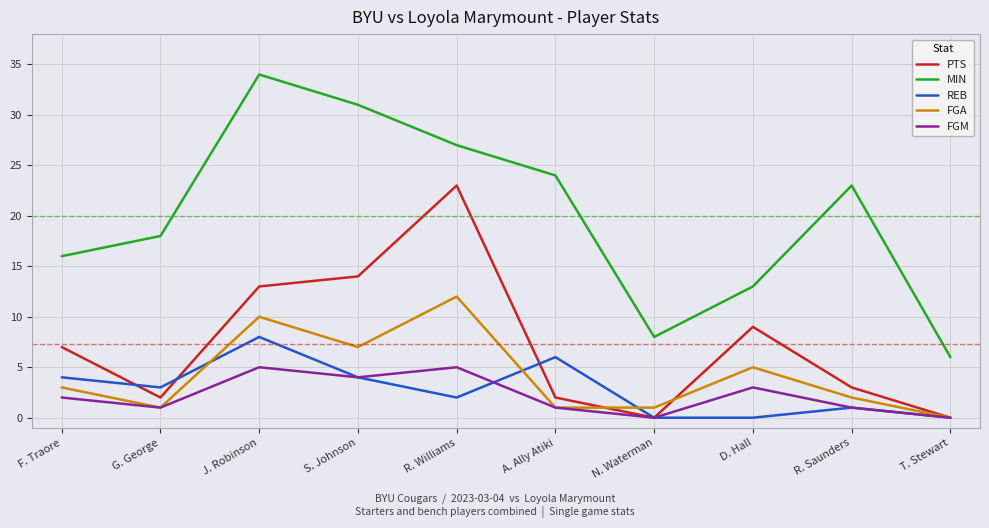

What is the average value of the REB series?

3